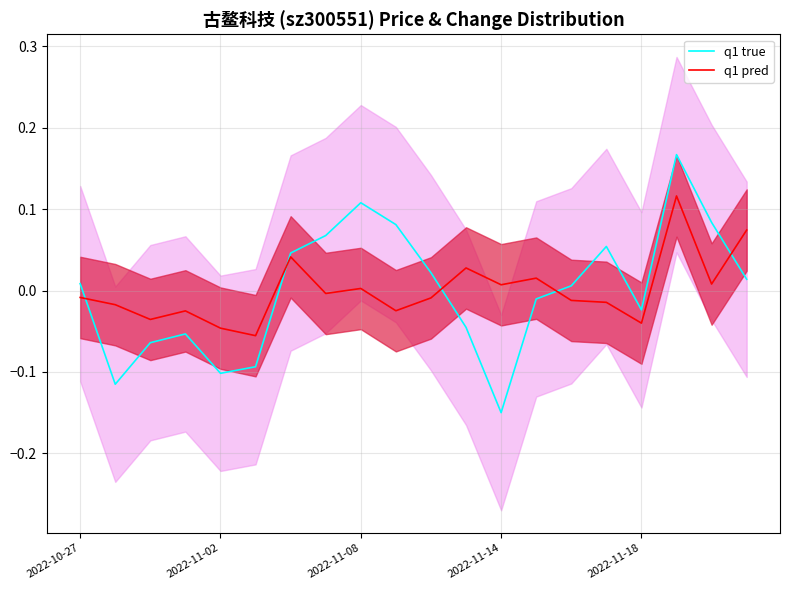

How many lines are shown in the chart?

2